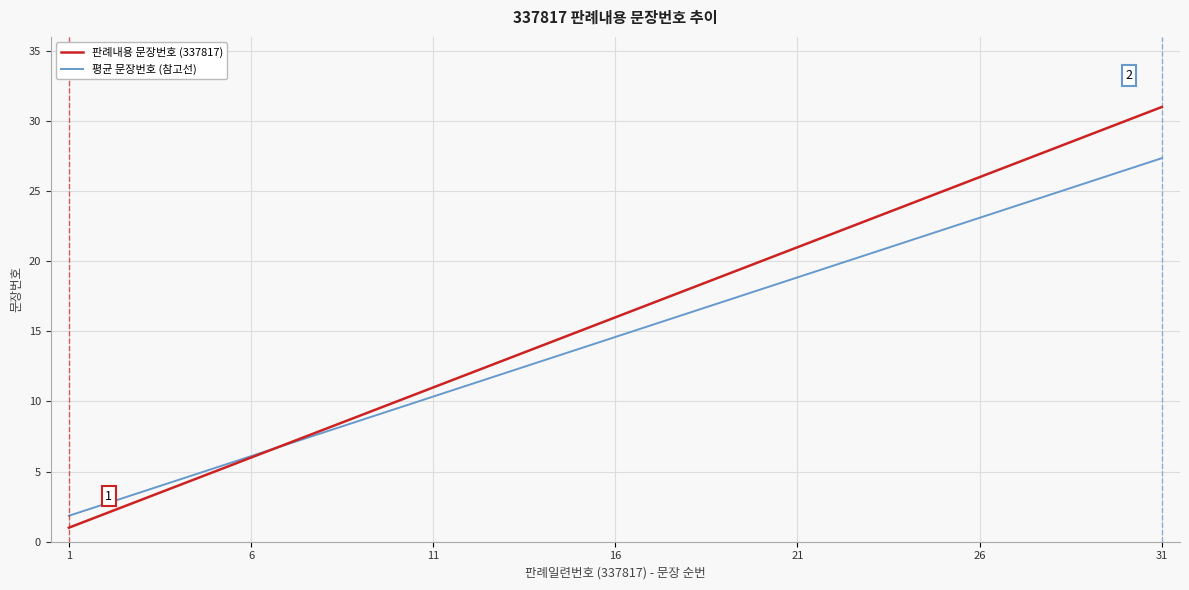

What is the smallest value displayed?

1.0